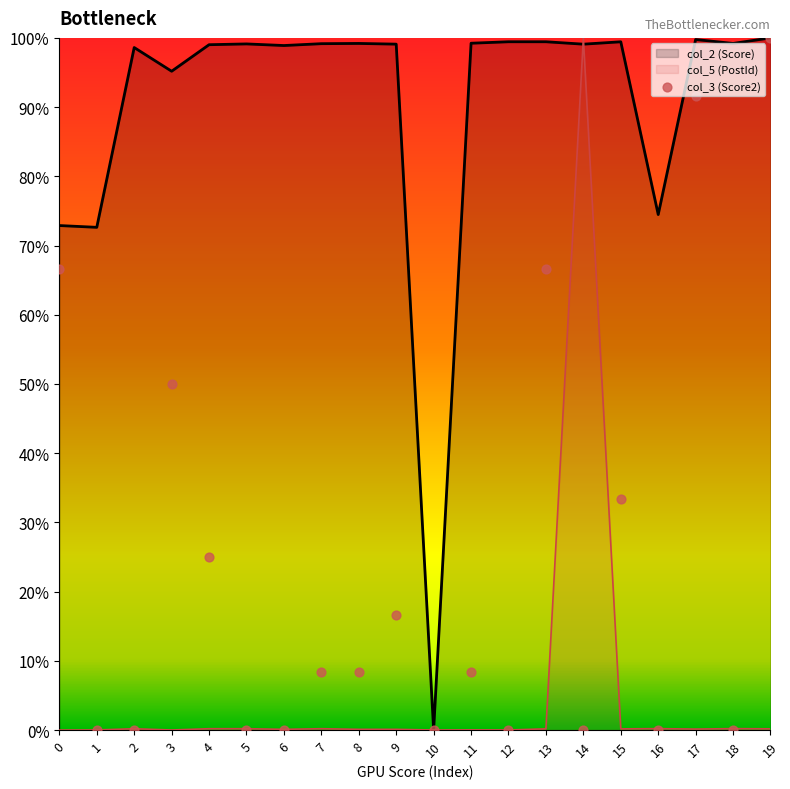

What is the change in value from 0 to 16?

-66.7